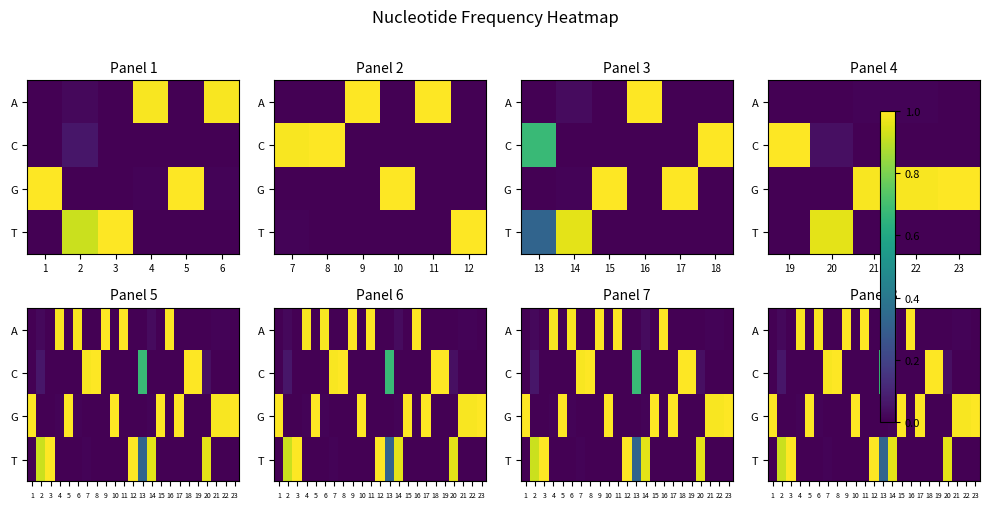

Which category has the highest value in the C series?

8